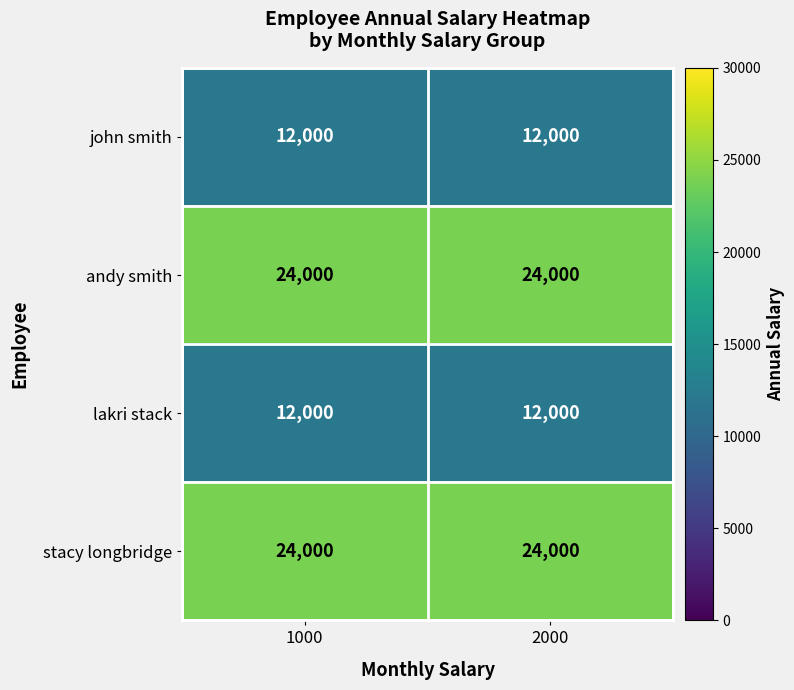

What is the total value across all series at 1000?

72000